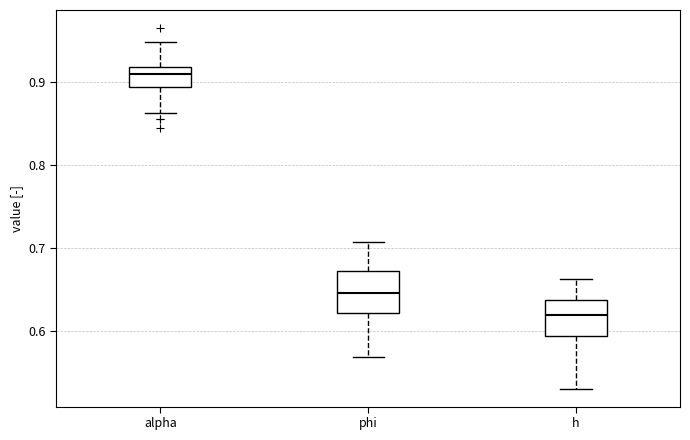

Reading left to right, transcribe this box plot: for each box, give where its median line is, the range the box spans, and where its two whiskers end, as read against the y-axis. The values are not printed on the chart, so give them approximately, as read against the axis.

alpha: median 0.91, box 0.89 to 0.92, whiskers 0.86 to 0.95
phi: median 0.64, box 0.62 to 0.67, whiskers 0.57 to 0.71
h: median 0.62, box 0.59 to 0.64, whiskers 0.53 to 0.66